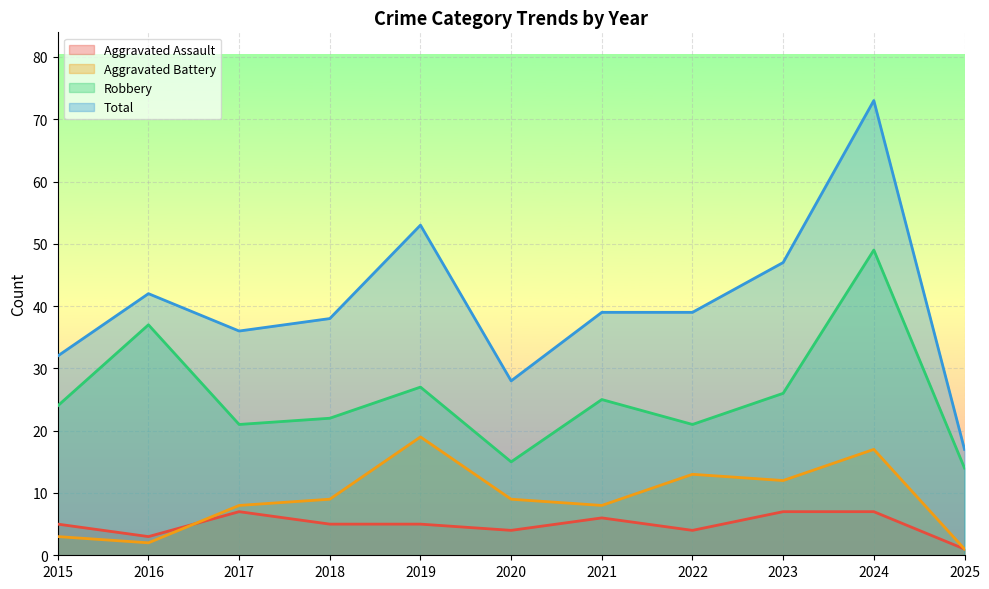

Which category has the lowest value in the Aggravated Assault series?

2025